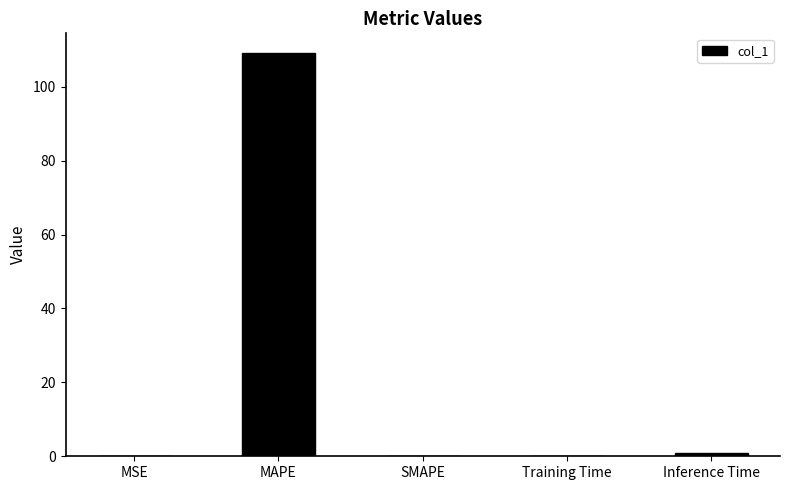

Is it true that the value at Training Time is 0.1?

True